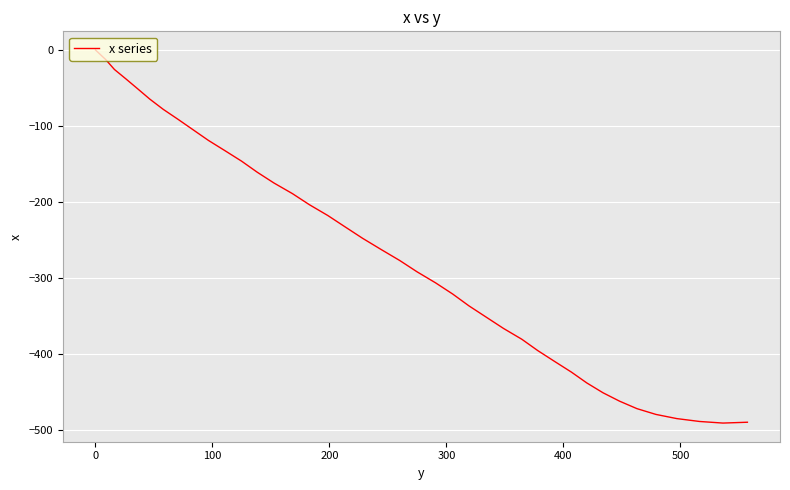

What is the minimum value shown in the chart?

-491.5